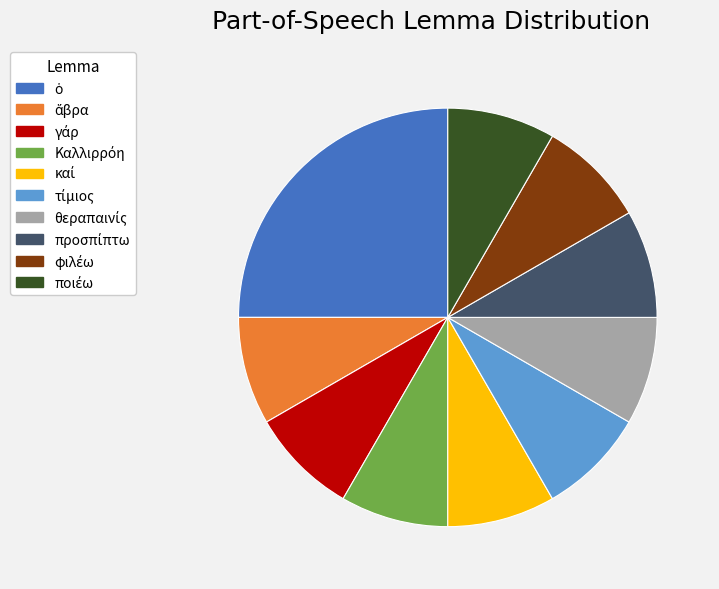

Does any single category account for the majority?

No